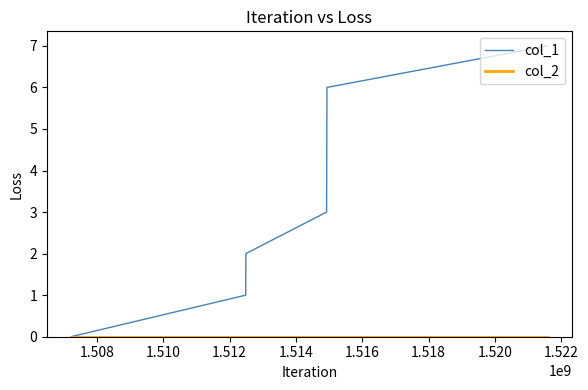

How many series are shown in this chart?

2